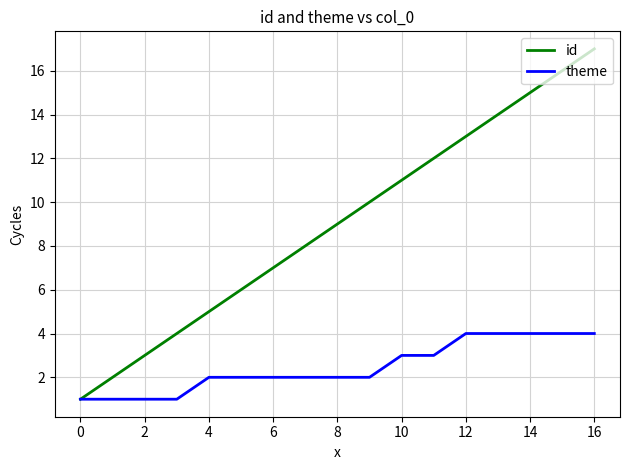

Which series has the largest range (max minus min)?

id